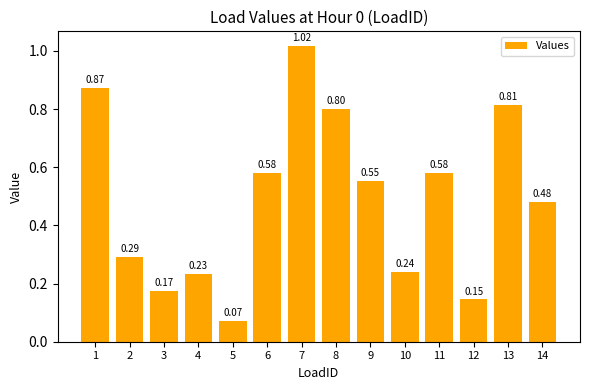

How many bars are there in total?

14